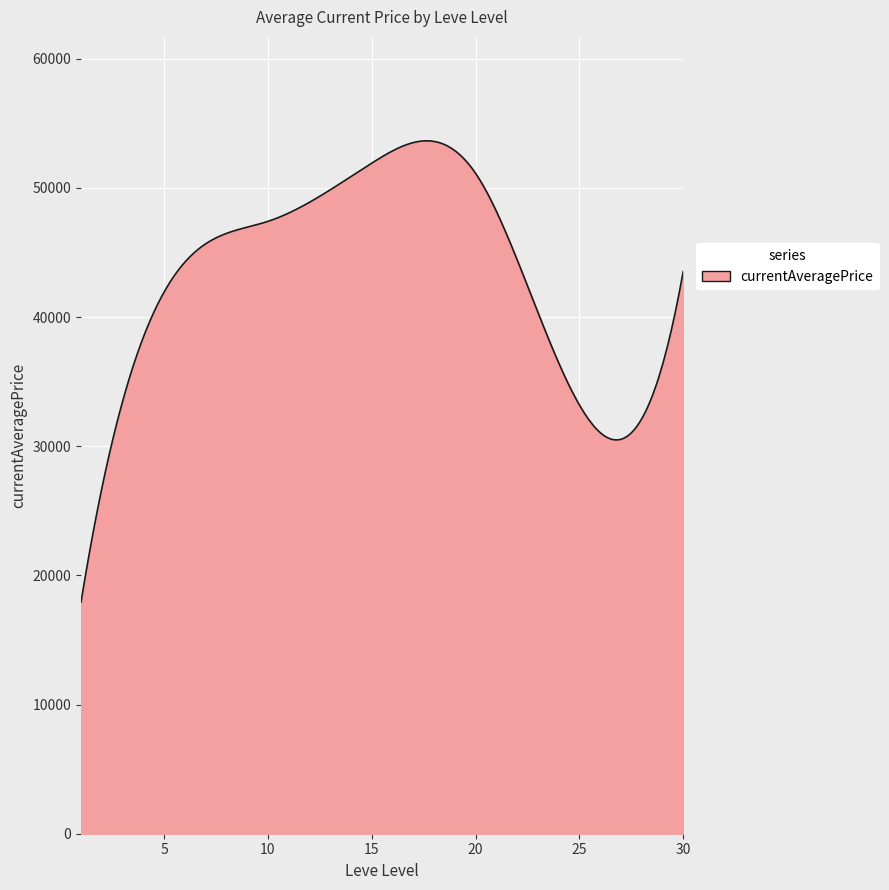

What is the smallest value displayed?

17934.6